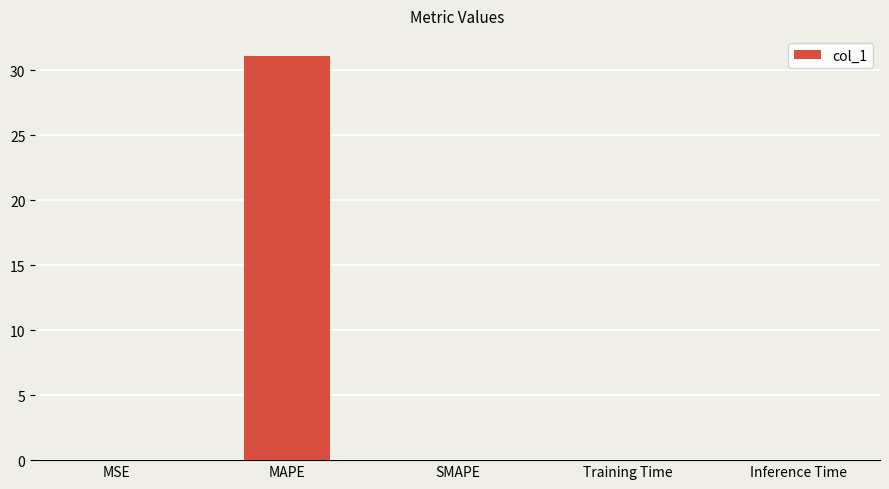

Between MAPE and Inference Time, which is larger?

MAPE